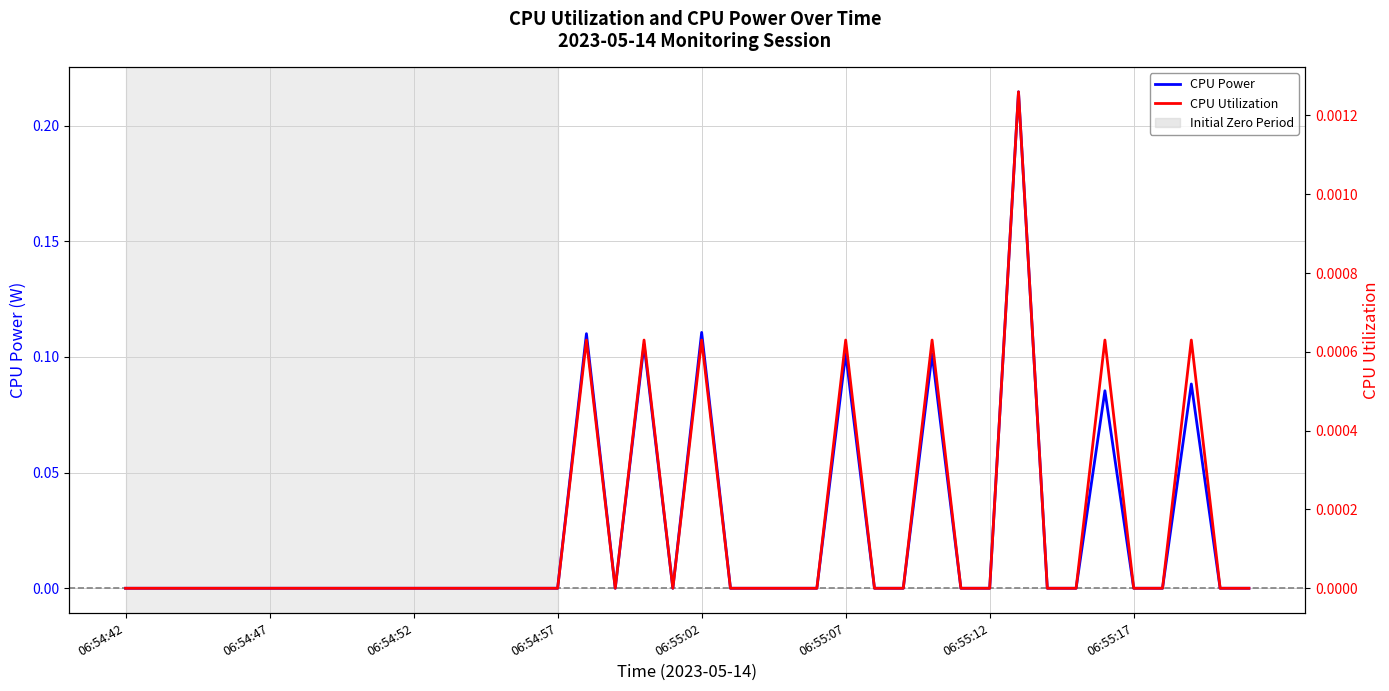

Does the chart display data point markers on the line(s)?

No